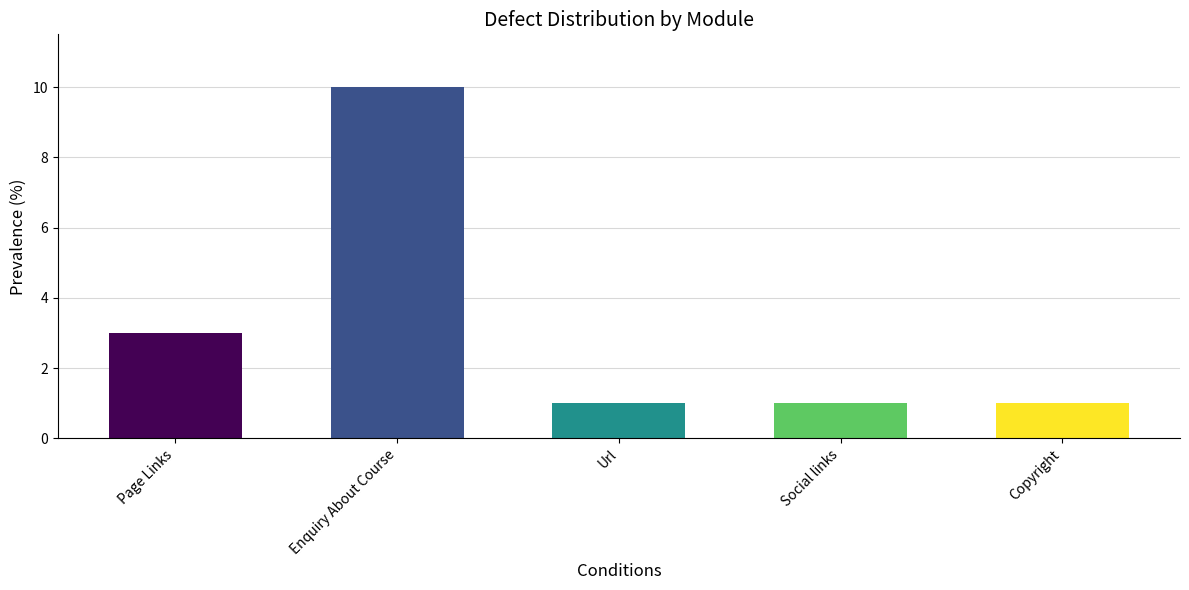

True or false: the data shows 5 at Page Links.

False